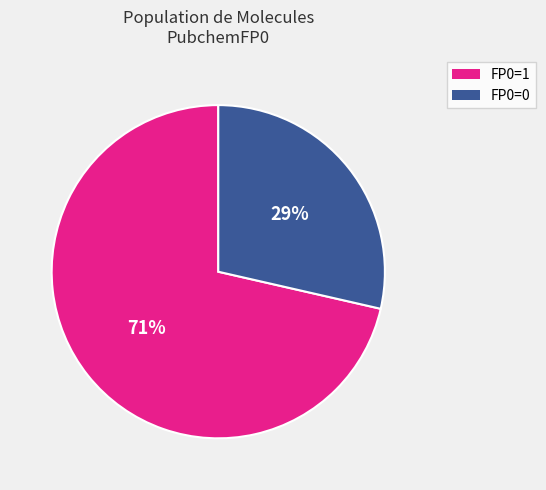

Combined, do FP0=1 and FP0=0 account for over 50%?

Yes